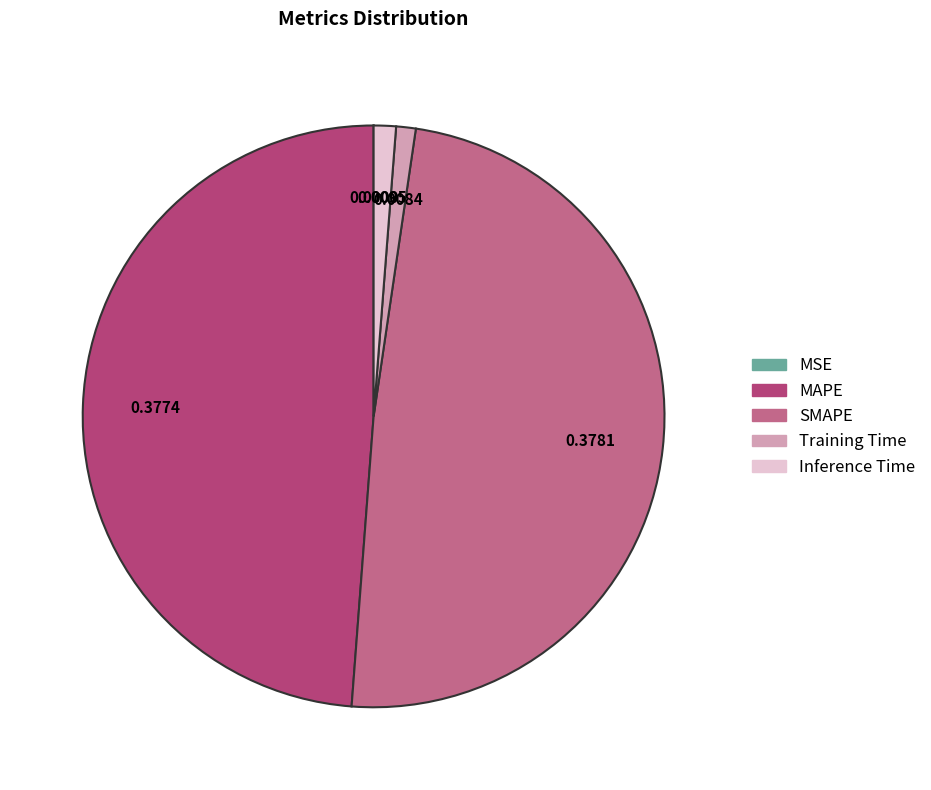

Is there any slice that represents more than half of the pie?

No